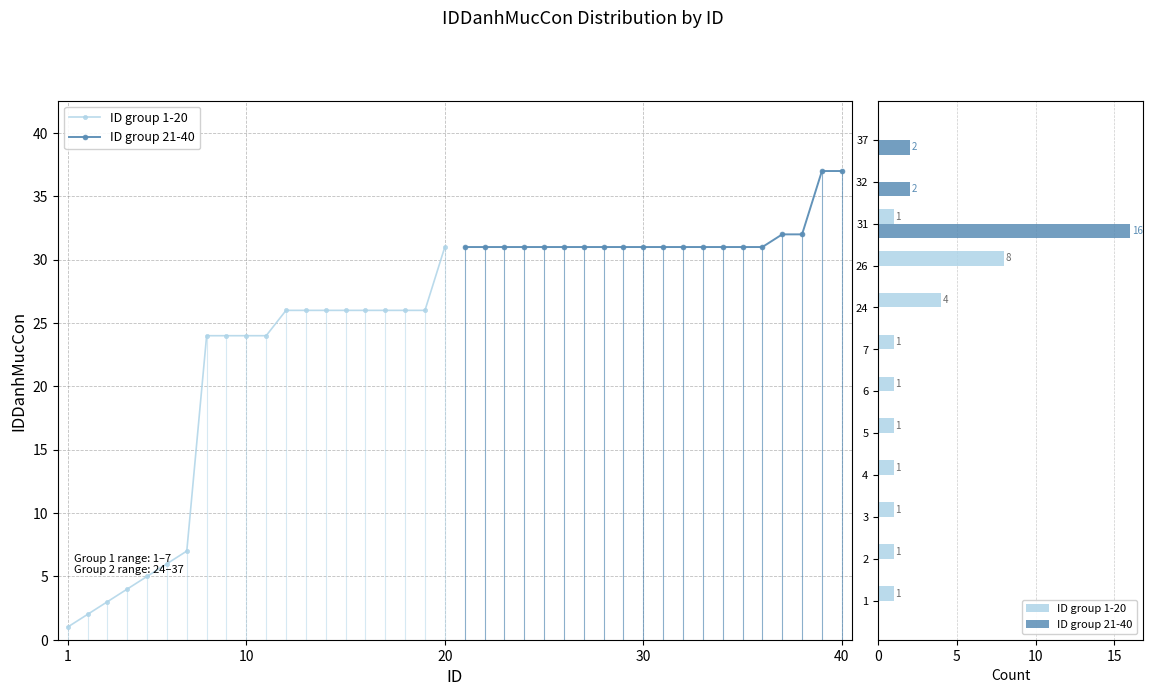

The ID group 21-40 series shows -6 at 6. True or false?

False